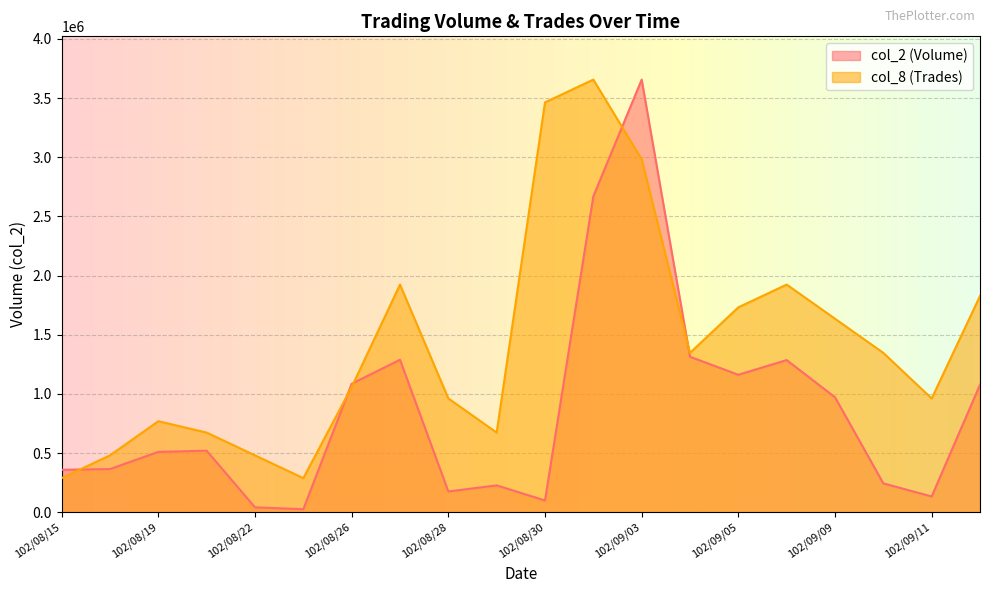

At which category is the sum across all series the highest?

102/09/03